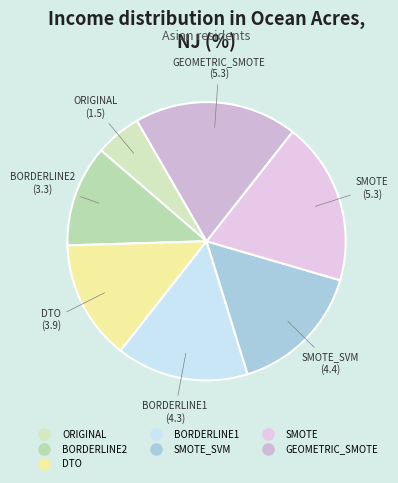

Count the number of slices in the pie.

7